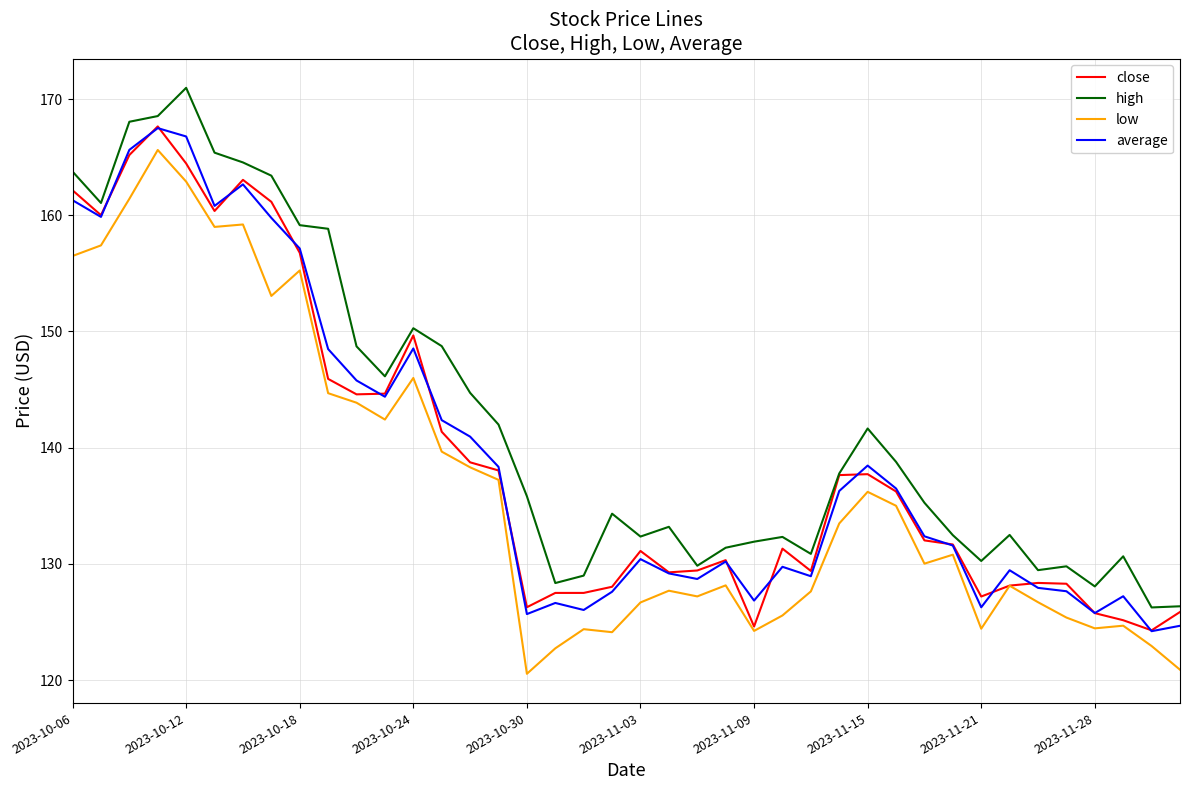

What is the smallest value displayed?

120.5